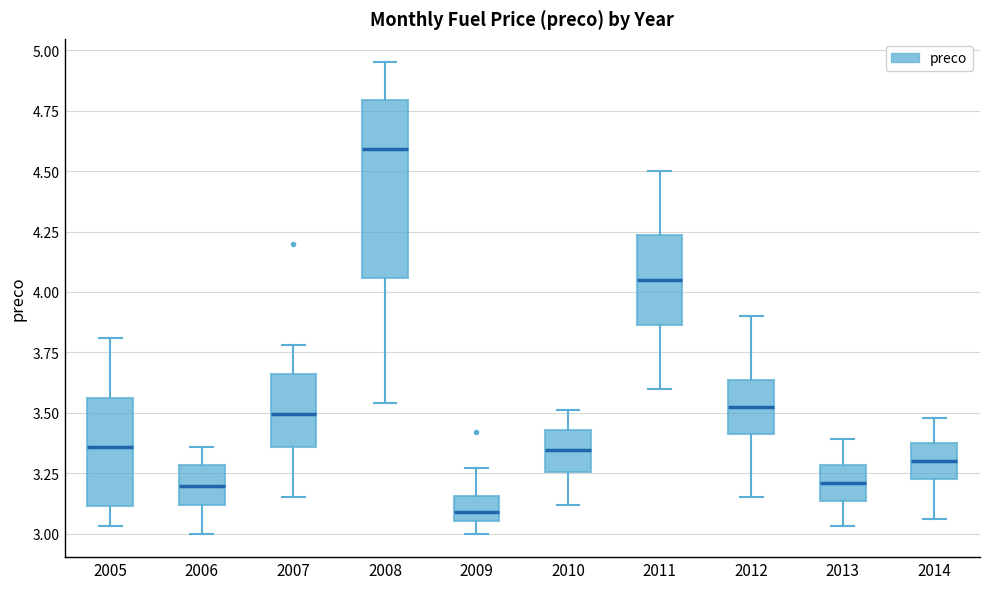

Reading left to right, transcribe this box plot: for each box, give where its median line is, the range the box spans, and where its two whiskers end, as read against the y-axis. The values are not printed on the chart, so give them approximately, as read against the axis.

2005: median 3.35, box 3.10 to 3.55, whiskers 3.05 to 3.80
2006: median 3.20, box 3.10 to 3.30, whiskers 3.00 to 3.35
2007: median 3.50, box 3.35 to 3.65, whiskers 3.15 to 3.80
2008: median 4.60, box 4.05 to 4.80, whiskers 3.55 to 4.95
2009: median 3.10, box 3.05 to 3.15, whiskers 3.00 to 3.25
2010: median 3.35, box 3.25 to 3.45, whiskers 3.10 to 3.50
2011: median 4.05, box 3.85 to 4.25, whiskers 3.60 to 4.50
2012: median 3.55, box 3.40 to 3.65, whiskers 3.15 to 3.90
2013: median 3.20, box 3.15 to 3.30, whiskers 3.05 to 3.40
2014: median 3.30, box 3.25 to 3.40, whiskers 3.05 to 3.50